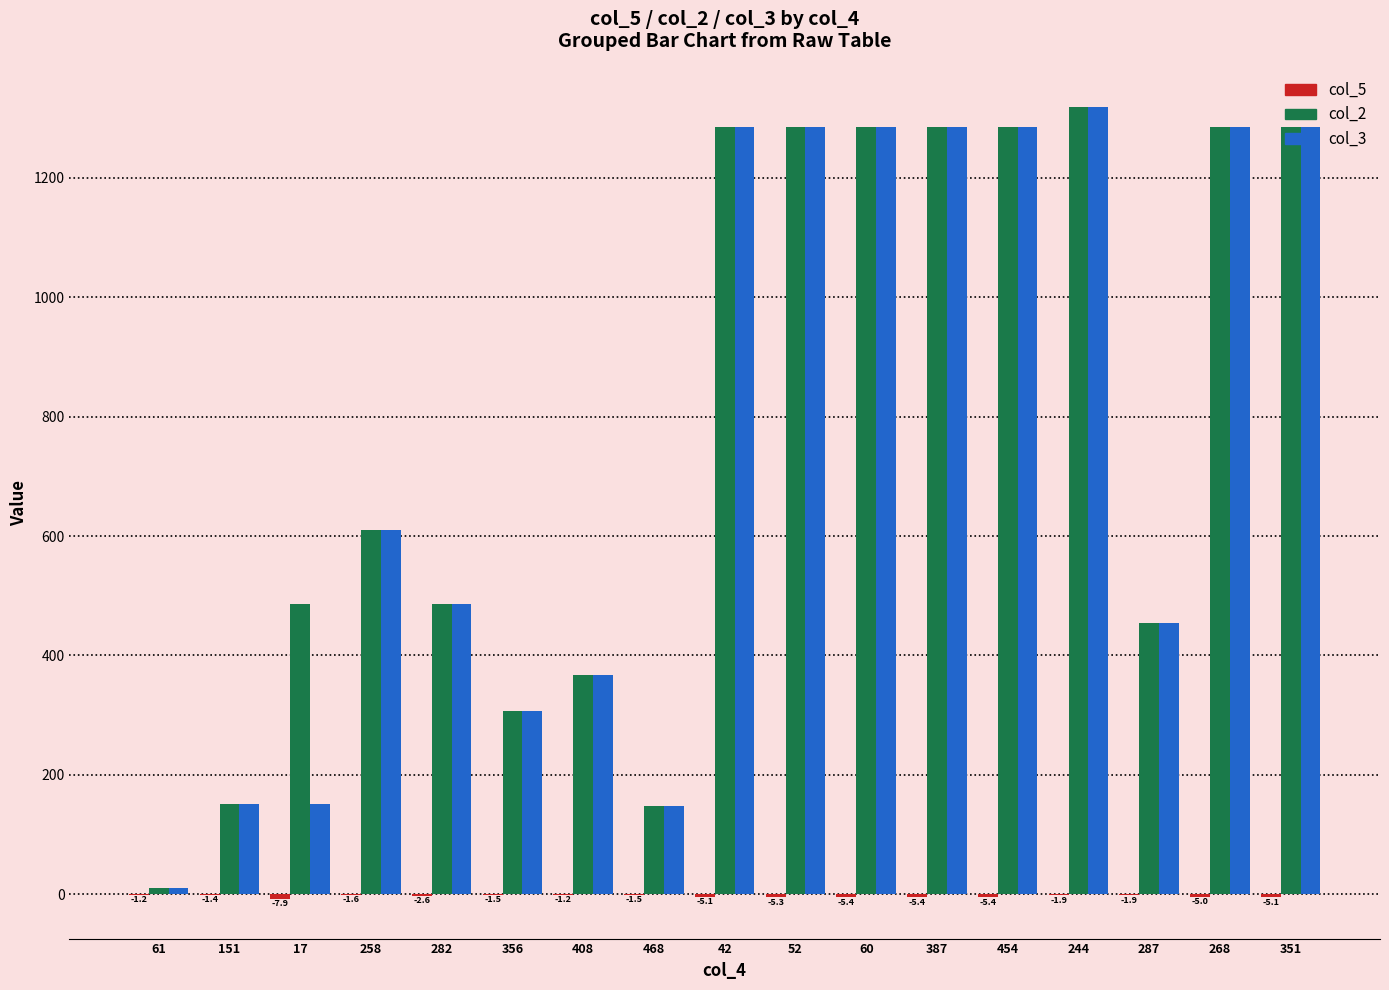

What is the highest value of the col_2 series?

1318.0